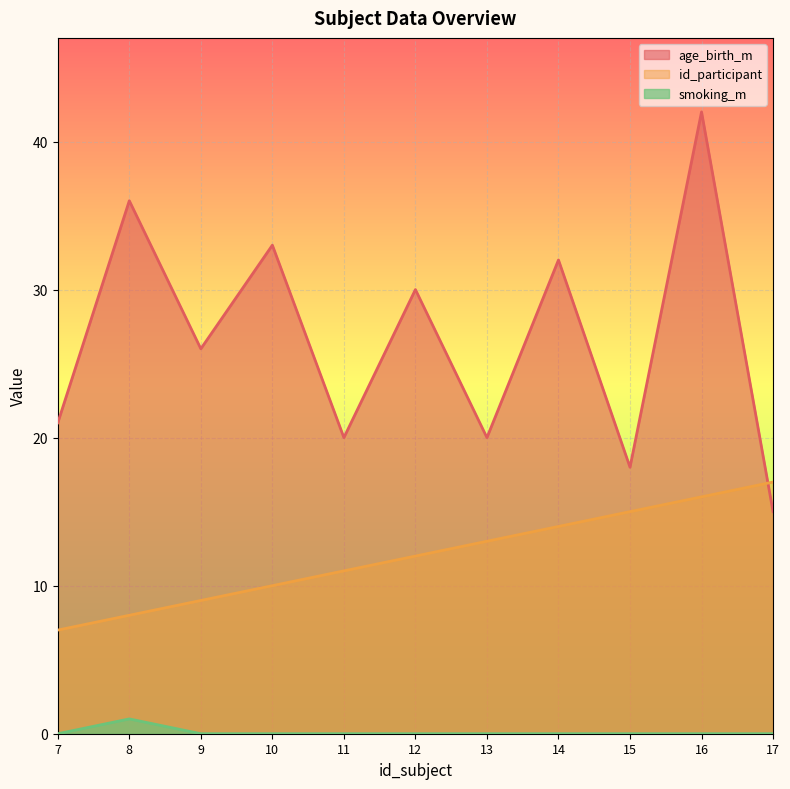

At which category does the chart reach its peak across all series?

16